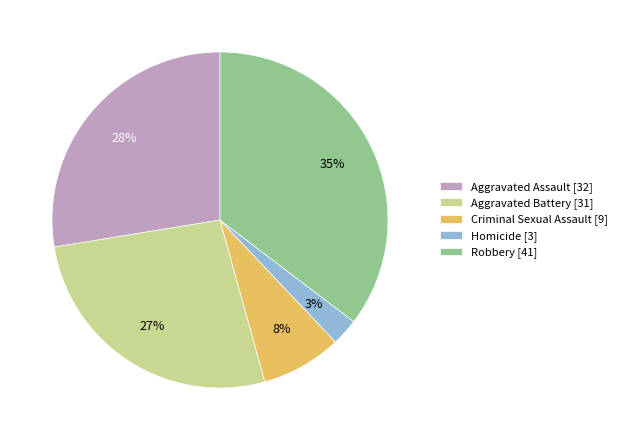

The Robbery slice represents 35% of the pie. True or false?

True